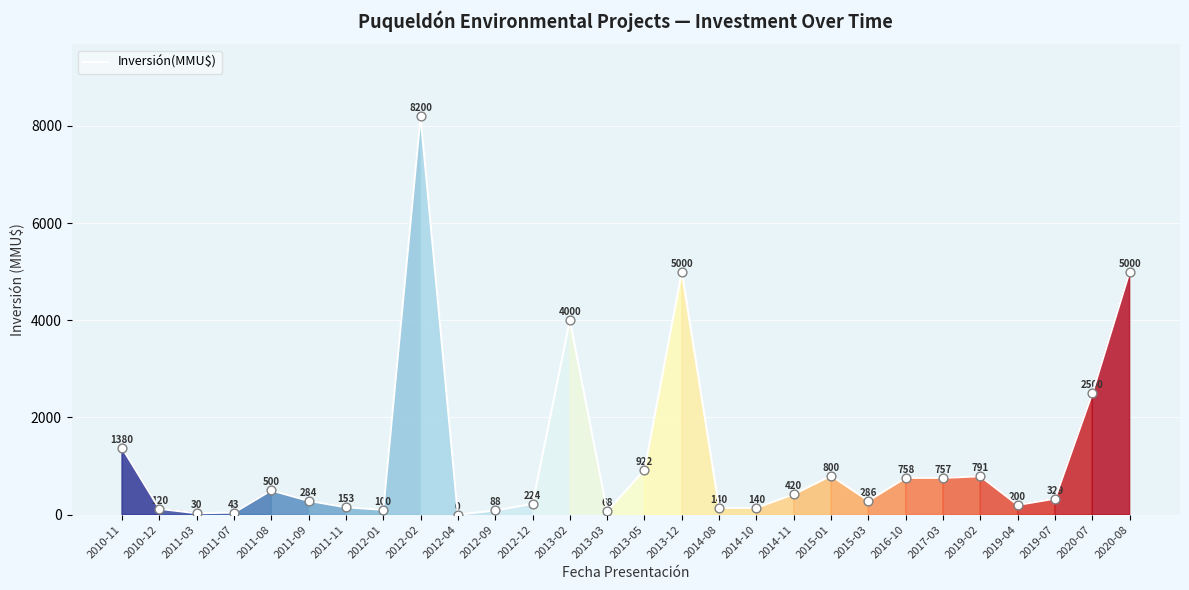

What is the change in value from 2015-01 to 2019-02?

-9